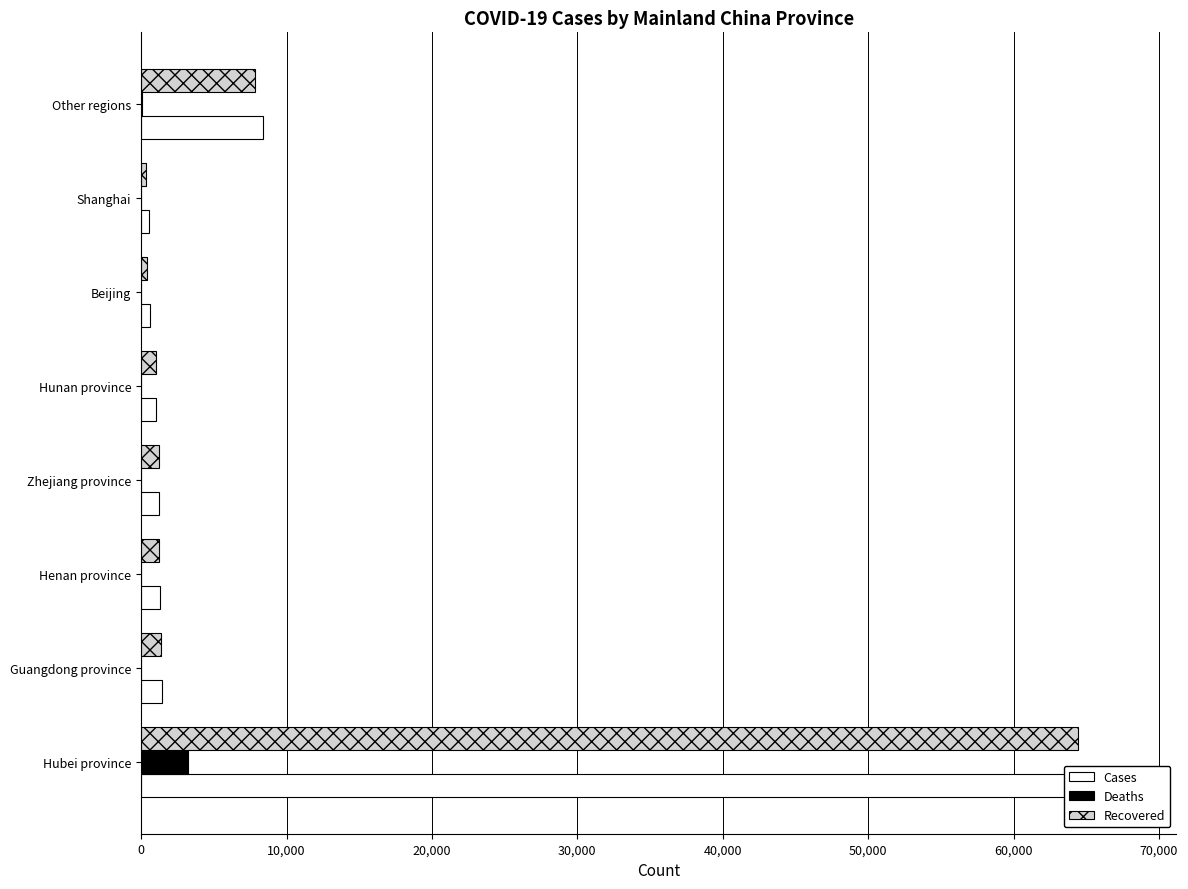

Does the chart contain any negative values?

No